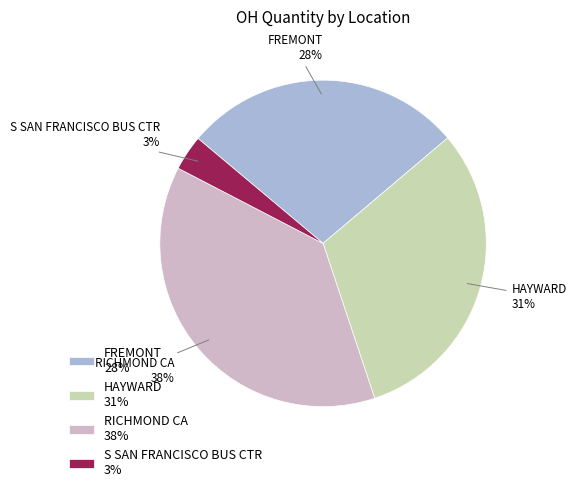

What percentage is the HAYWARD 31% slice, to the nearest percent?

31%